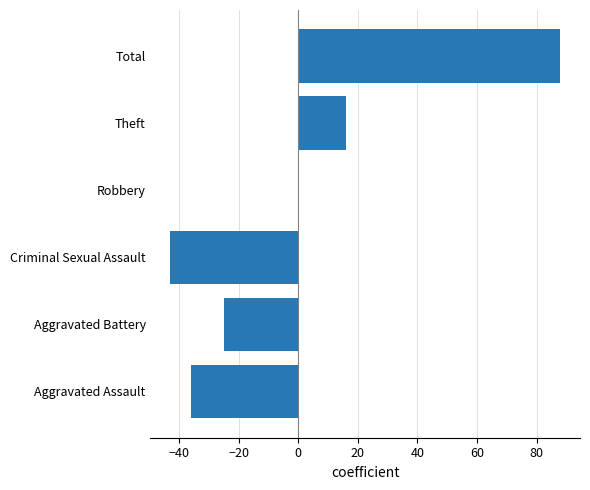

At which label is the value closest to 22?

Theft